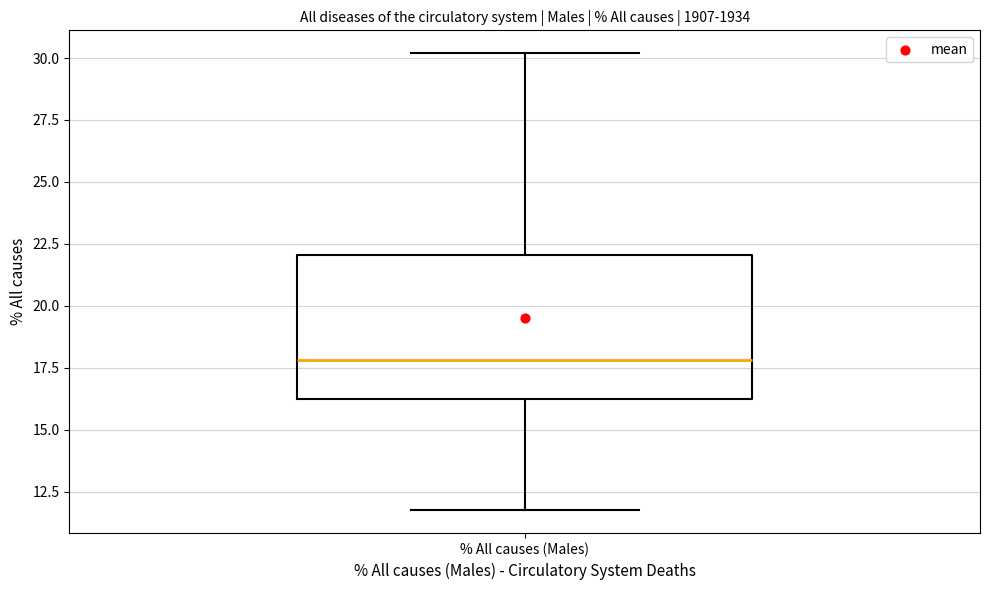

Read this box plot against the y-axis: the position of the median line, the range covered by the box, and the ends of both whiskers. The values are not printed on the chart, so give them approximately, as read against the axis.

median 18.0, box 16.5 to 22.0, whiskers 12.0 to 30.0